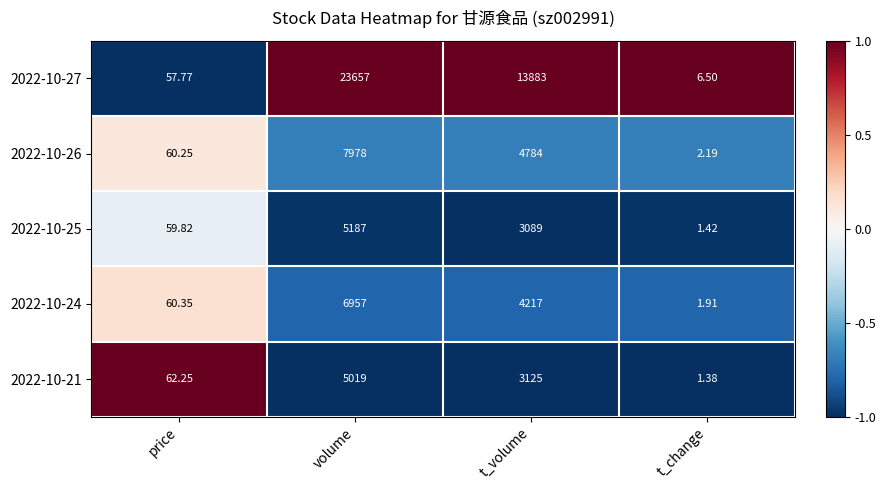

At which label does 2022-10-27 reach its minimum?

t_change